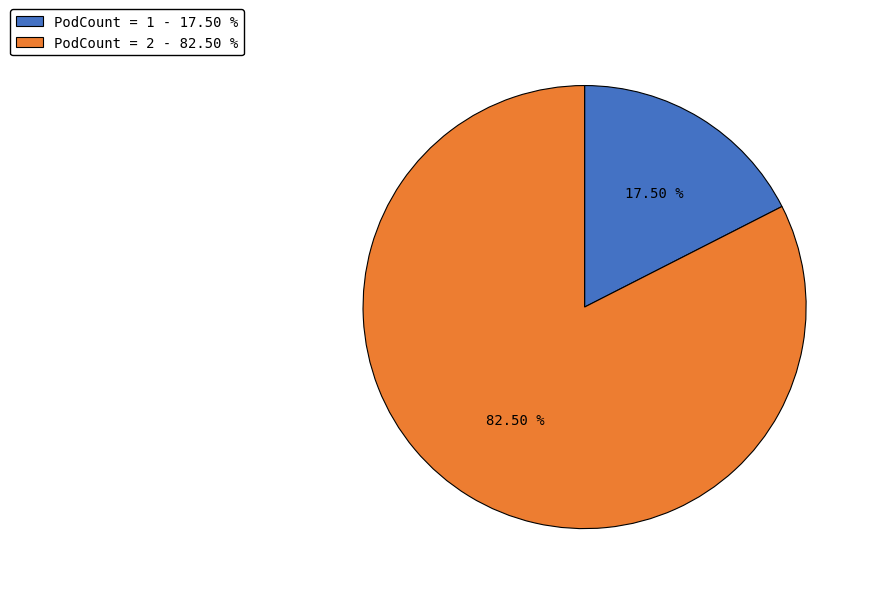

Is there a majority slice in this chart?

Yes